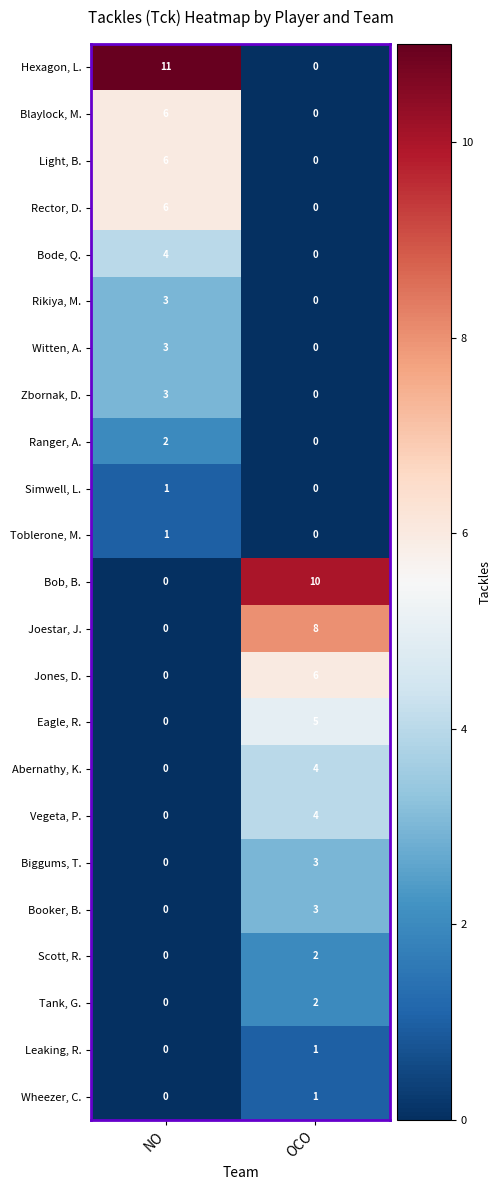

What is the total value across all series at NO?

46